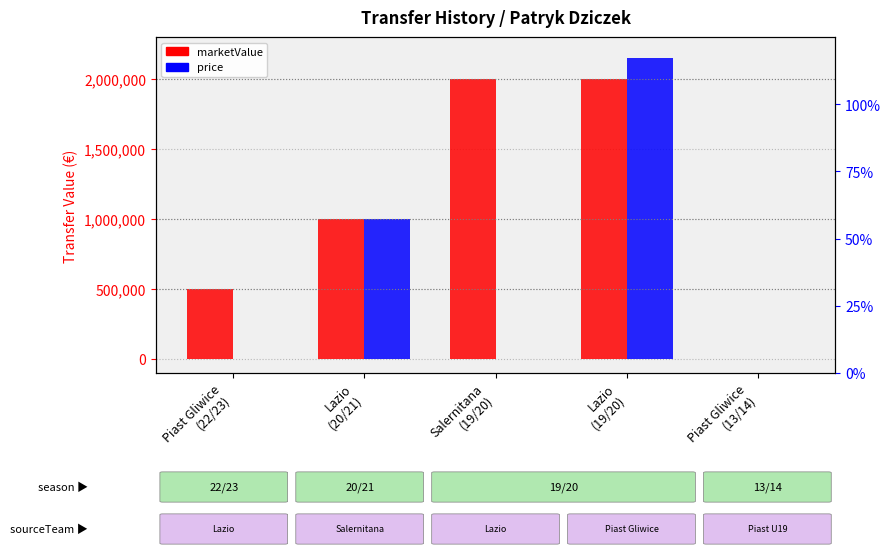

Rank the series by their average value, from highest to lowest.

marketValue, price